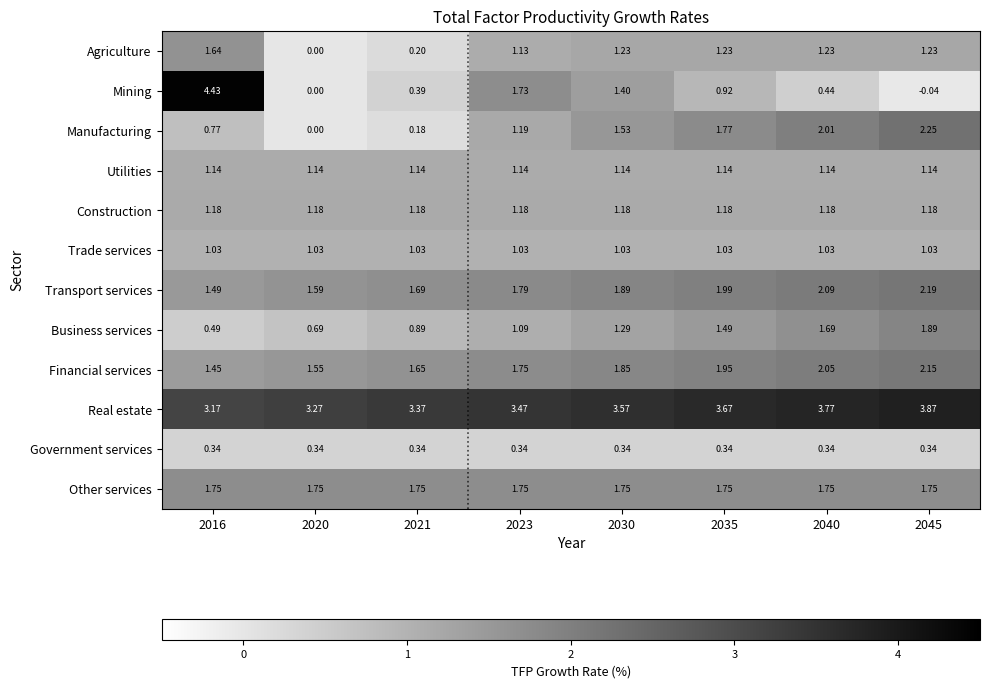

List the series in order of their peak value, highest first.

Mining, Real estate, Manufacturing, Transport services, Financial services, Business services, Other services, Agriculture, Construction, Utilities, Trade services, Government services